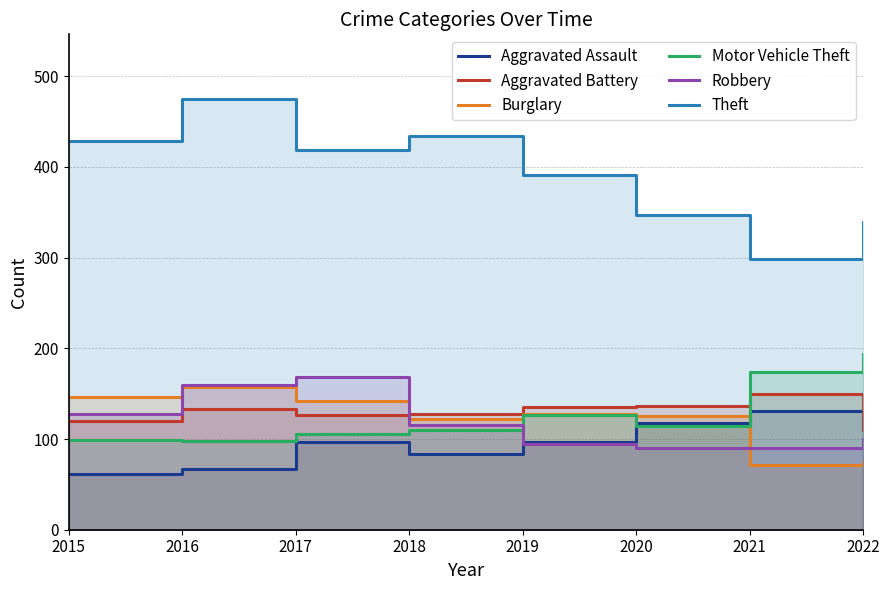

What is the value of the Aggravated Assault point at the 8th from the left?

116